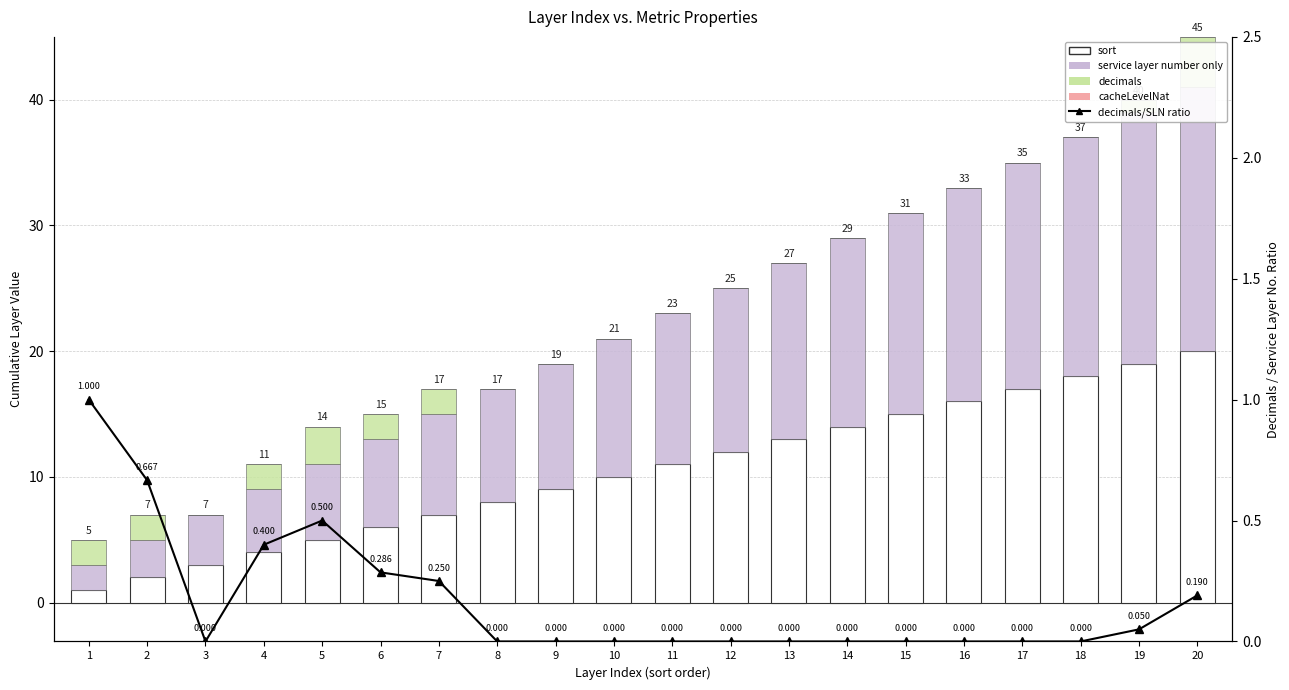

Reading left to right, what are all the values shown in this chart?

sort: 1=1.0	2=2.0	3=3.0	4=4.0	5=5.0	6=6.0	7=7.0	8=8.0	9=9.0	10=10.0	11=11.0	12=12.0	13=13.0	14=14.0	15=15.0	16=16.0	17=17.0	18=18.0	19=19.0	20=20.0
service layer number only: 1=2.0	2=3.0	3=4.0	4=5.0	5=6.0	6=7.0	7=8.0	8=9.0	9=10.0	10=11.0	11=12.0	12=13.0	13=14.0	14=15.0	15=16.0	16=17.0	17=18.0	18=19.0	19=20.0	20=21.0
decimals: 1=2.0	2=2.0	3=0.0	4=2.0	5=3.0	6=2.0	7=2.0	8=0.0	9=0.0	10=0.0	11=0.0	12=0.0	13=0.0	14=0.0	15=0.0	16=0.0	17=0.0	18=0.0	19=1.0	20=4.0
cacheLevelNat: 1=0.0	2=0.0	3=0.0	4=0.0	5=0.0	6=0.0	7=0.0	8=0.0	9=0.0	10=0.0	11=0.0	12=0.0	13=0.0	14=0.0	15=0.0	16=0.0	17=0.0	18=0.0	19=0.0	20=0.0
decimals/SLN ratio: 1=1.0	2=0.7	3=0.0	4=0.4	5=0.5	6=0.3	7=0.2	8=0.0	9=0.0	10=0.0	11=0.0	12=0.0	13=0.0	14=0.0	15=0.0	16=0.0	17=0.0	18=0.0	19=0.1	20=0.2